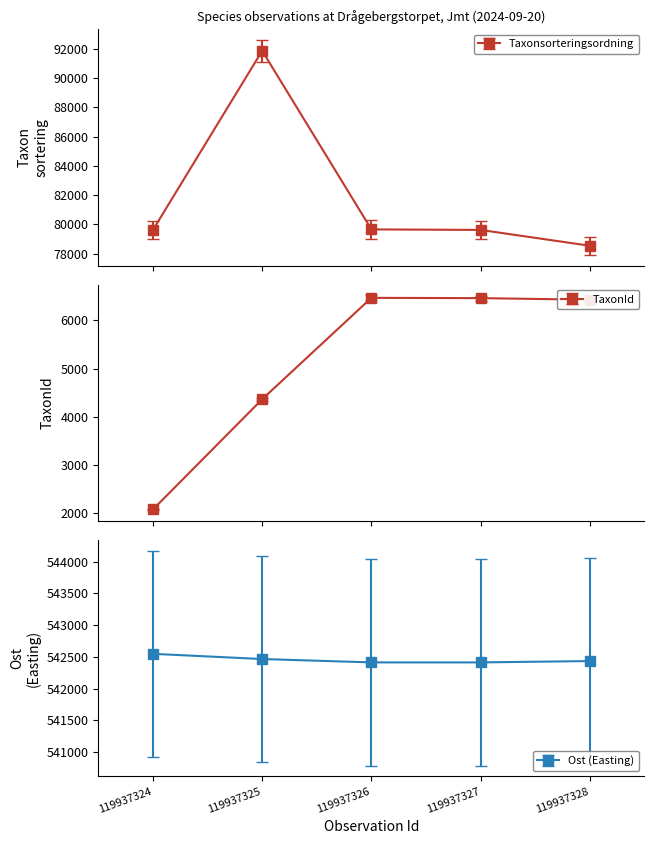

Which series has the largest range (max minus min)?

Taxonsorteringsordning